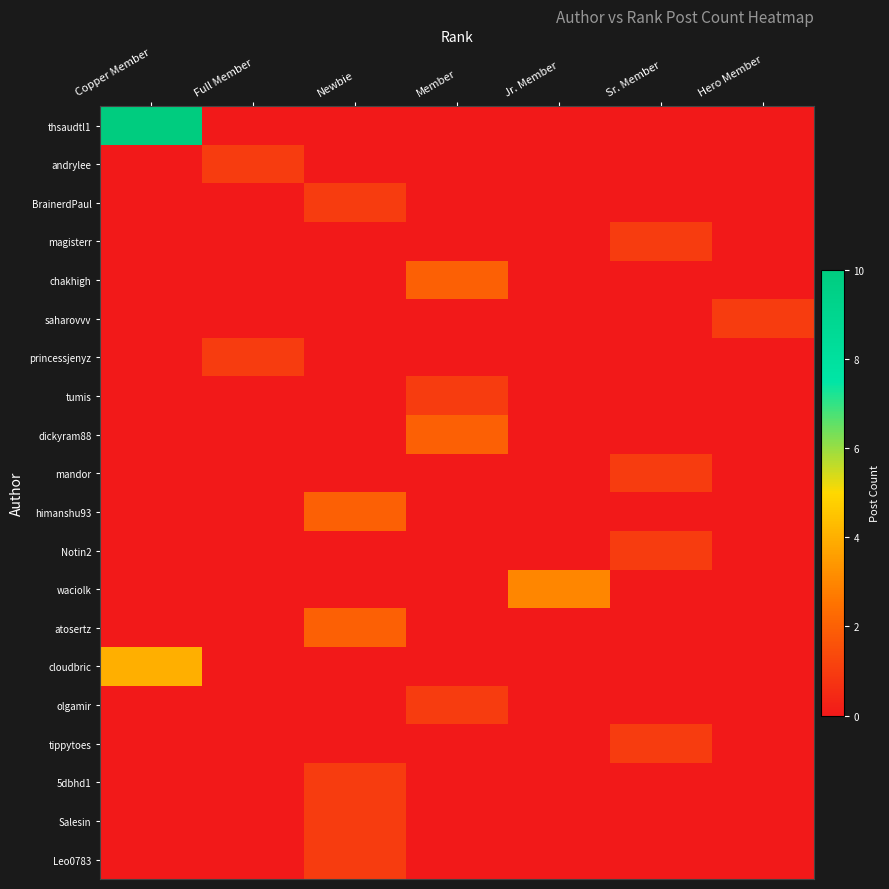

Which series has the largest total across all categories?

thsaudtl1